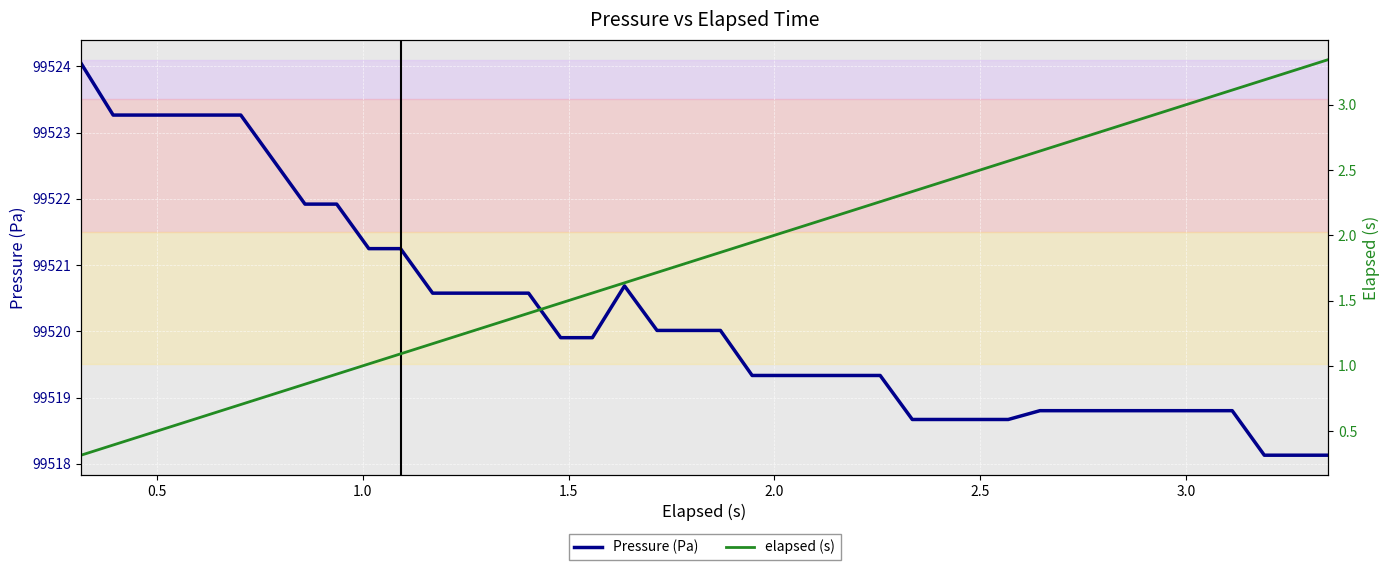

How many lines are shown in the chart?

2